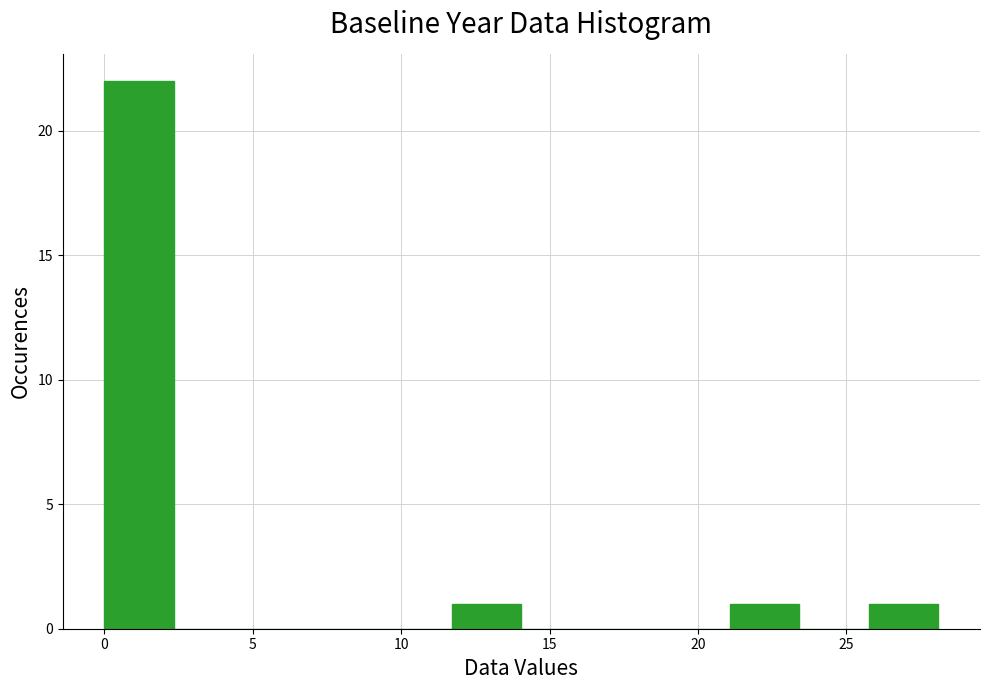

Reading left to right, transcribe this chart: for each bar, give the range it covers on the x-axis and its height. Neither the bar edges nor the heights are printed on the chart, so give them approximately, as read against the axes.

0.0 to 2.5: 22
2.5 to 4.5: 0
4.5 to 7.0: 0
7.0 to 9.5: 0
9.5 to 11.5: 0
11.5 to 14.0: 1
14.0 to 16.5: 0
16.5 to 18.5: 0
18.5 to 21.0: 0
21.0 to 23.5: 1
23.5 to 26.0: 0
26.0 to 28.0: 1